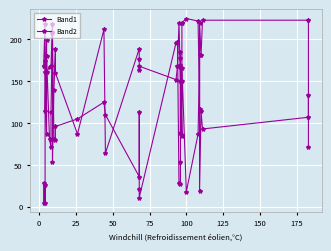

What is the value of the Band2 point at the 11th from the left?

218